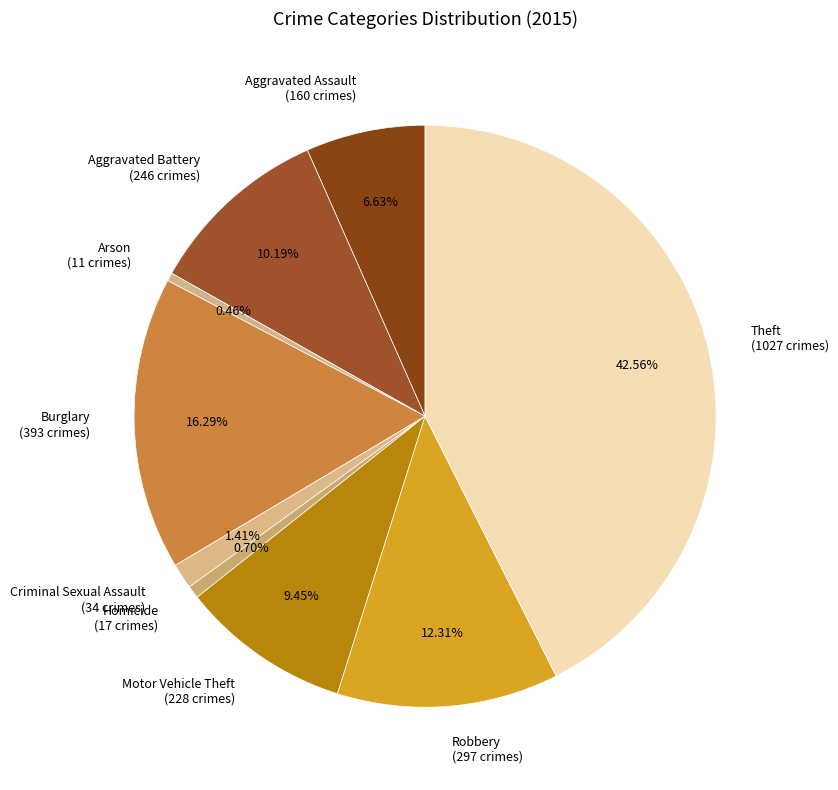

To the nearest percent, what portion does Homicide represent?

1%